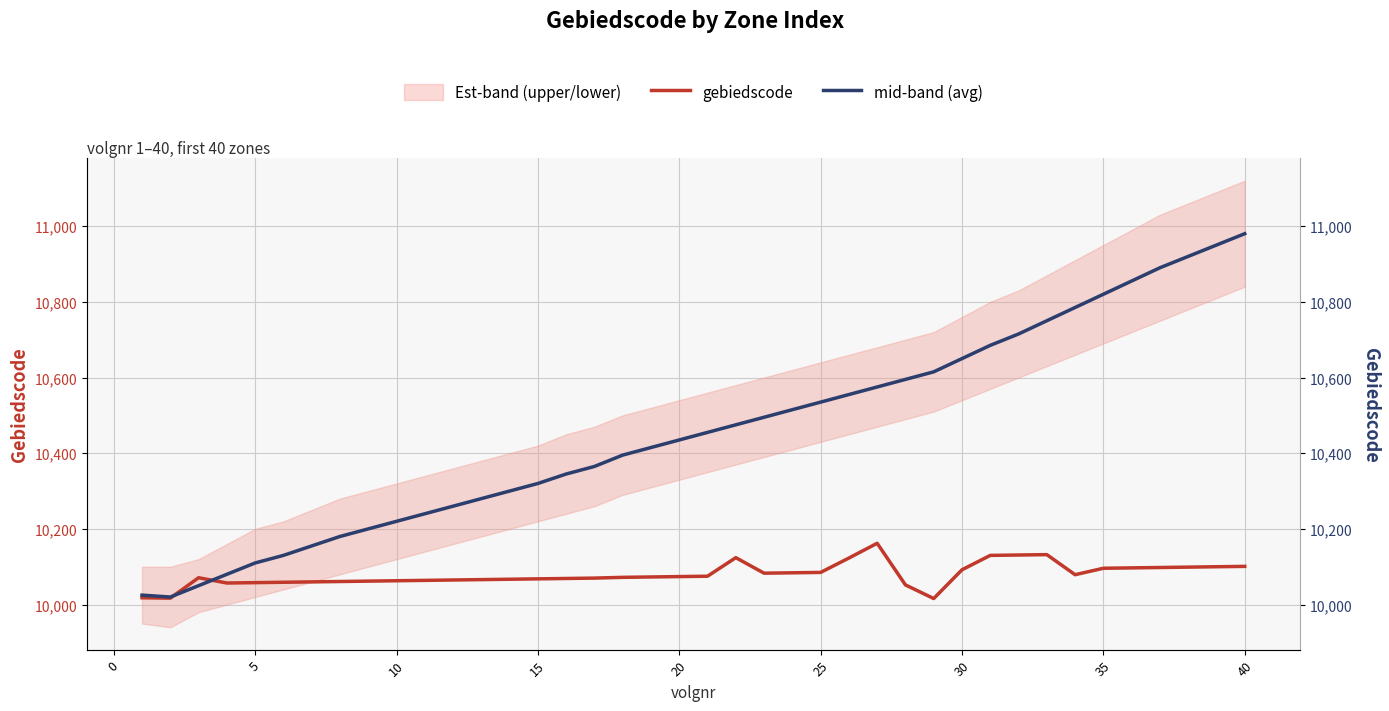

Reading right to left, extract all data points from this chart.

gebiedscode: 10101	10100	10099	10098	10097	10096	10079	10132	10131	10130	10092	10016	10052	10162	10123	10085	10084	10083	10124	10075	10074	10073	10072	10070	10069	10068	10067	10066	10065	10064	10063	10062	10061	10060	10059	10058	10057	10071	10017	10018
mid-band (avg): 10980	10950	10920	10890	10855	10820	10785	10750	10715	10685	10650	10615	10595	10575	10555	10535	10515	10495	10475	10455	10435	10415	10395	10365	10345	10320	10300	10280	10260	10240	10220	10200	10180	10155	10130	10110	10080	10050	10020	10025